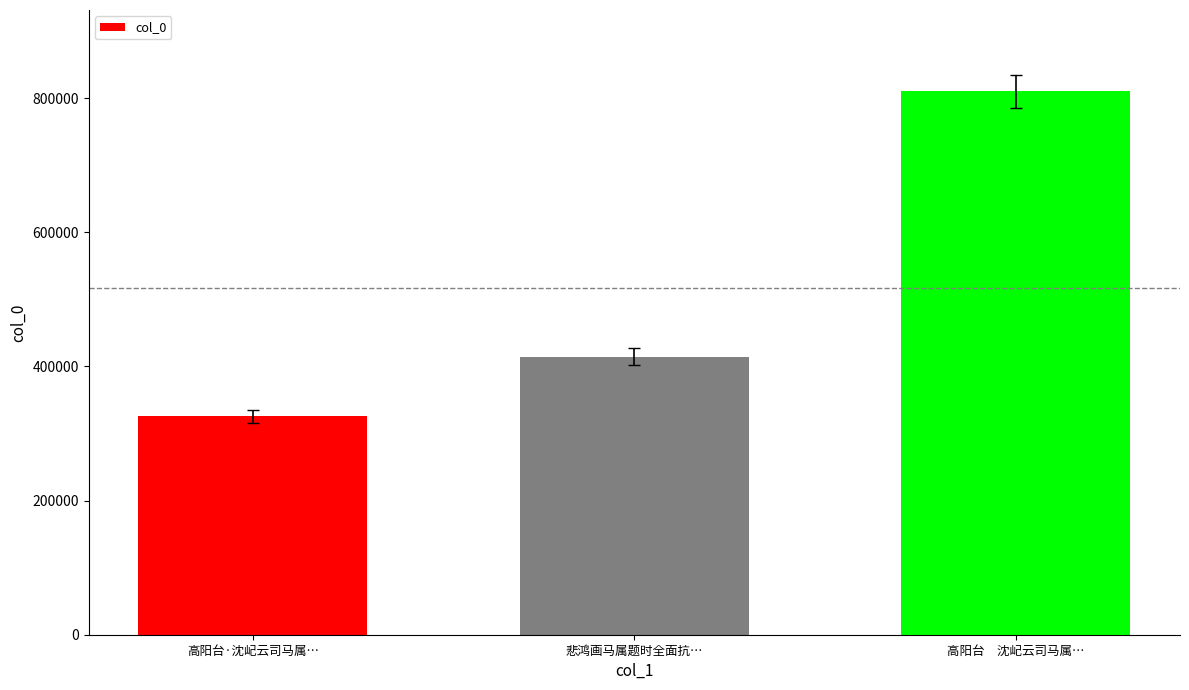

Reading right to left, list all the values displayed in this chart.

810062	414398	325546